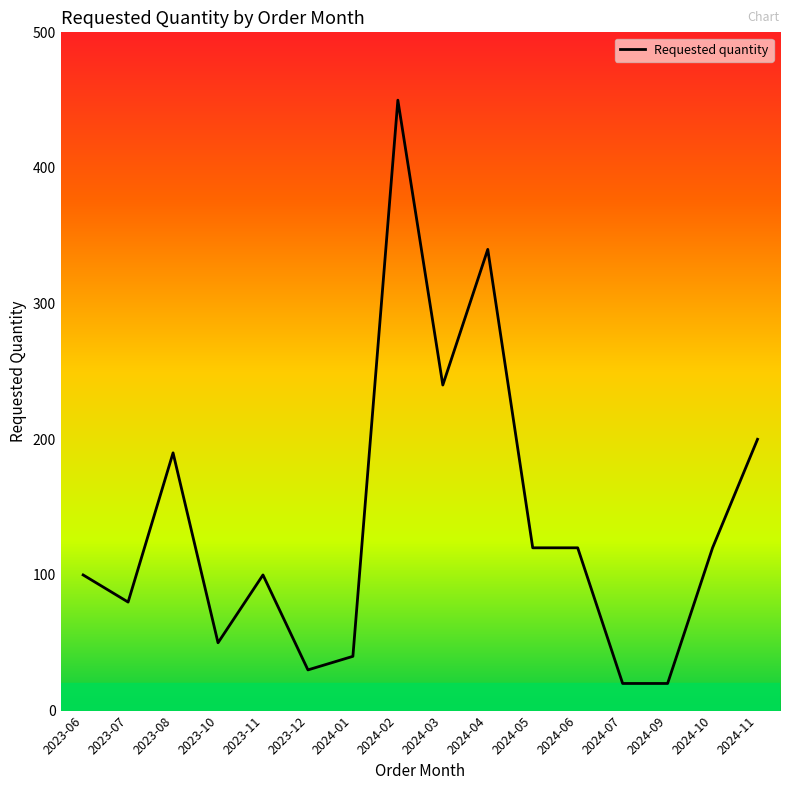

What is the change in value from 2024-09 to 2024-10?

+100